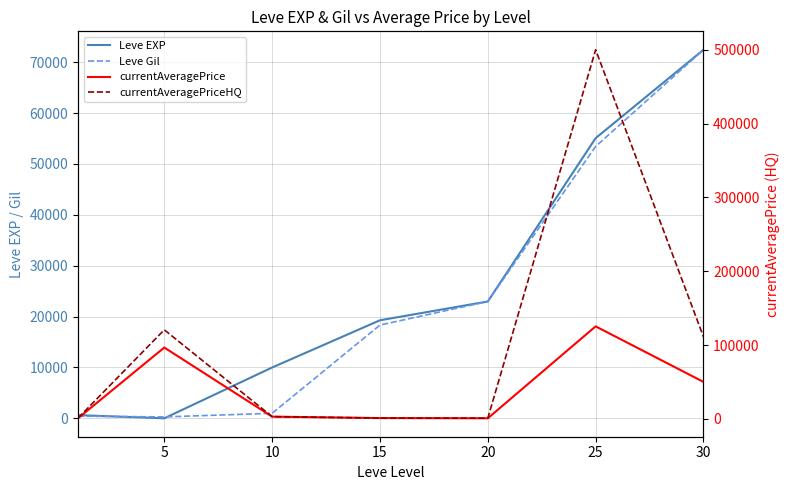

Where is the first local minimum for Leve Gil?

5